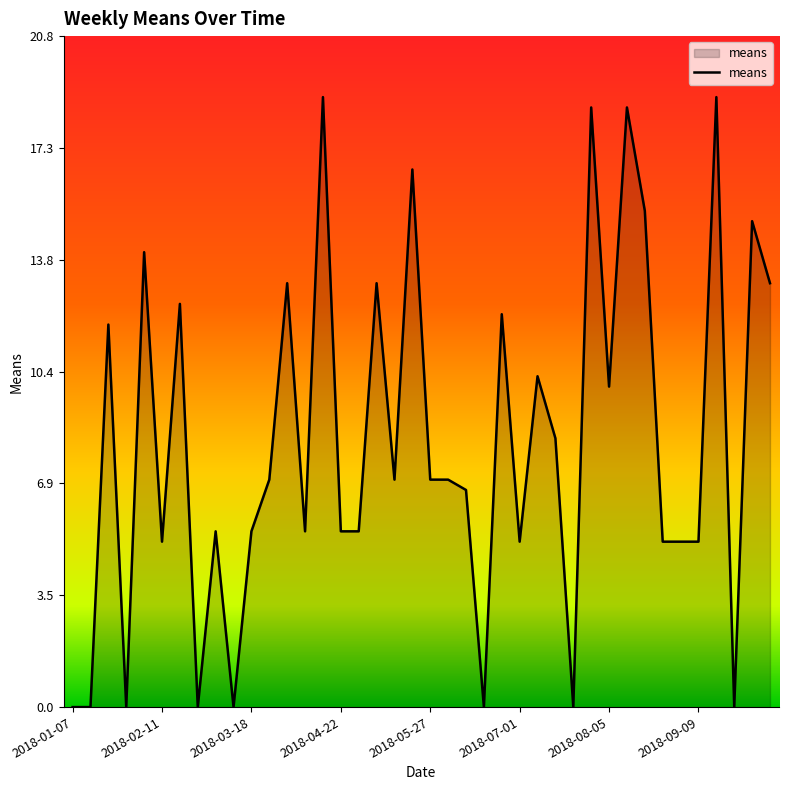

How many series are shown in this chart?

1